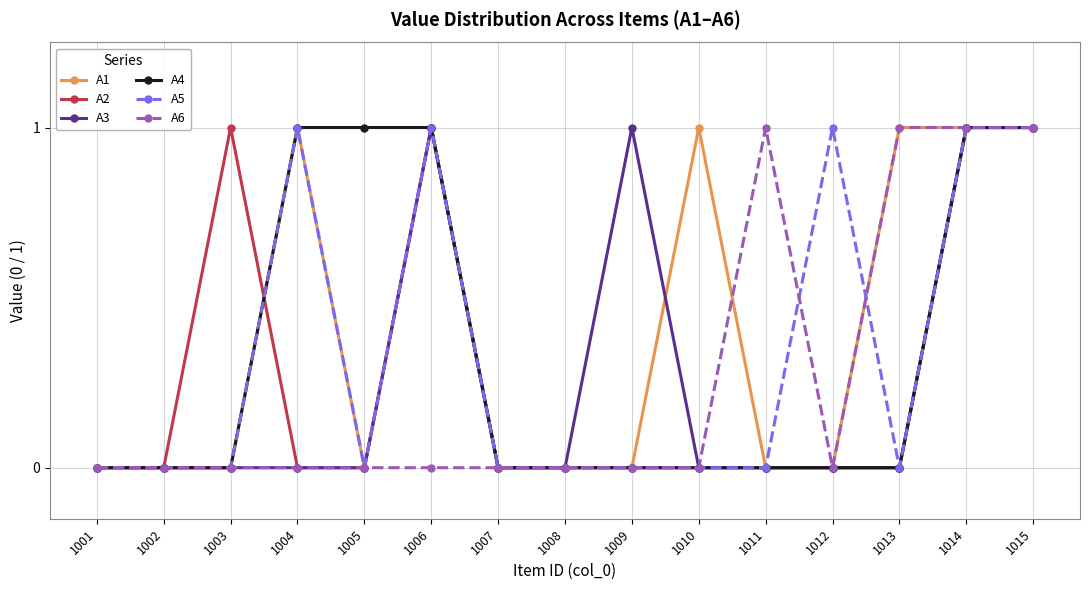

Which series changed the most between 1001 and 1005?

A4